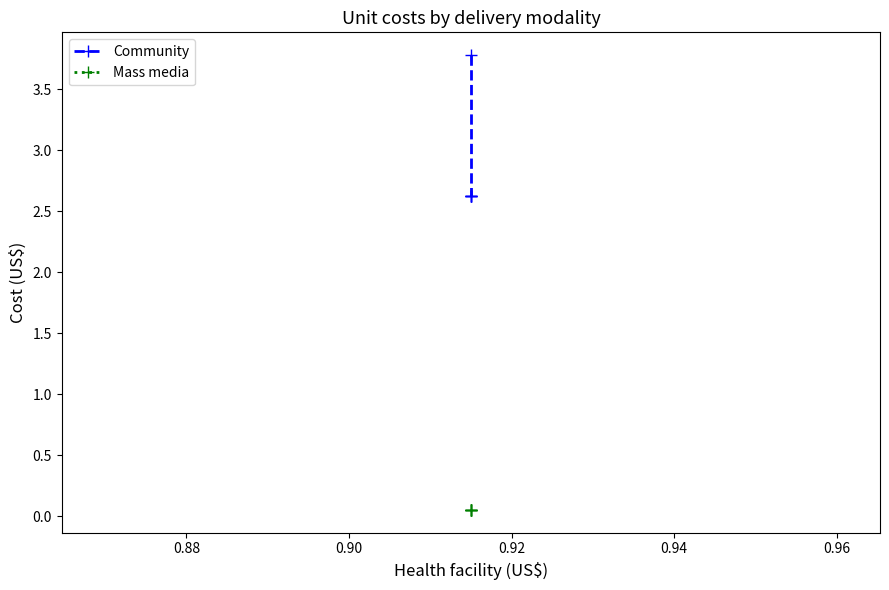

How many lines are shown in the chart?

2